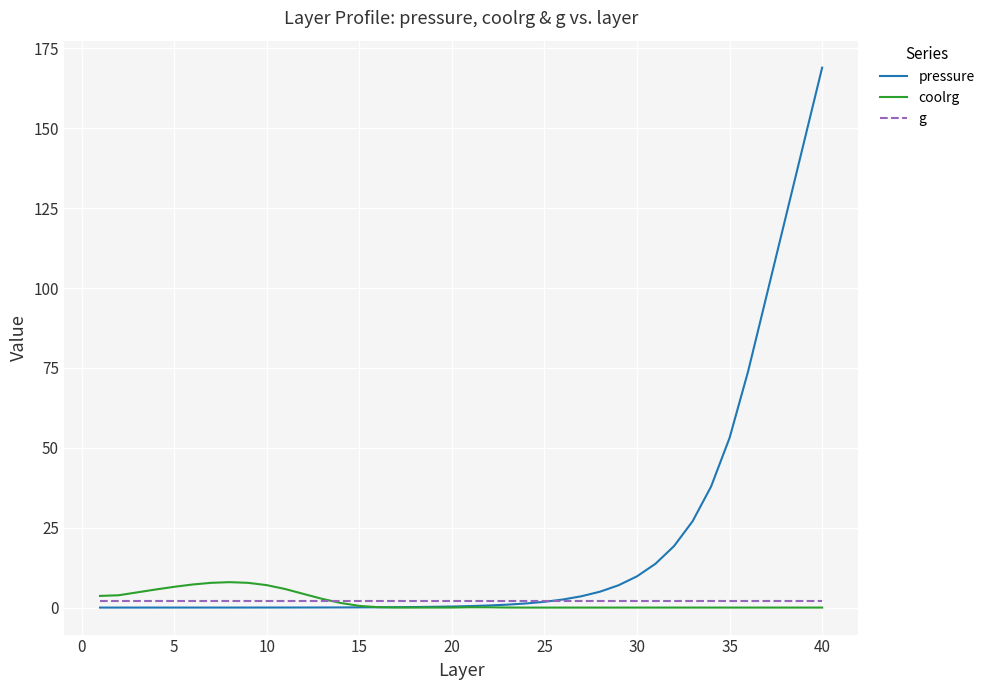

Which series has the widest spread of values?

pressure